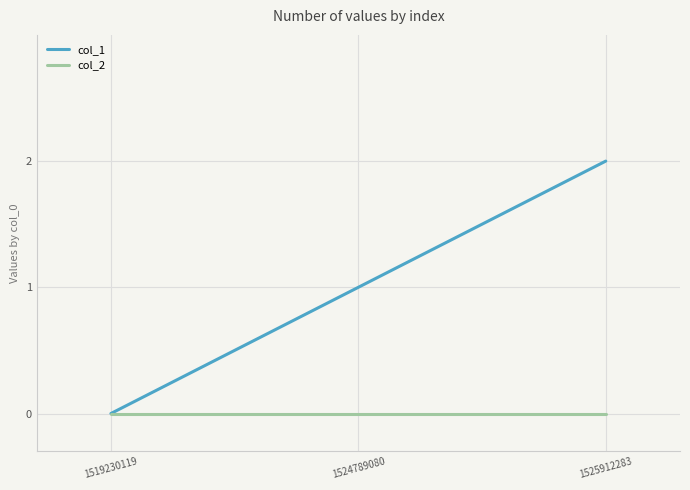

List the series in order of their peak value, lowest first.

col_2, col_1